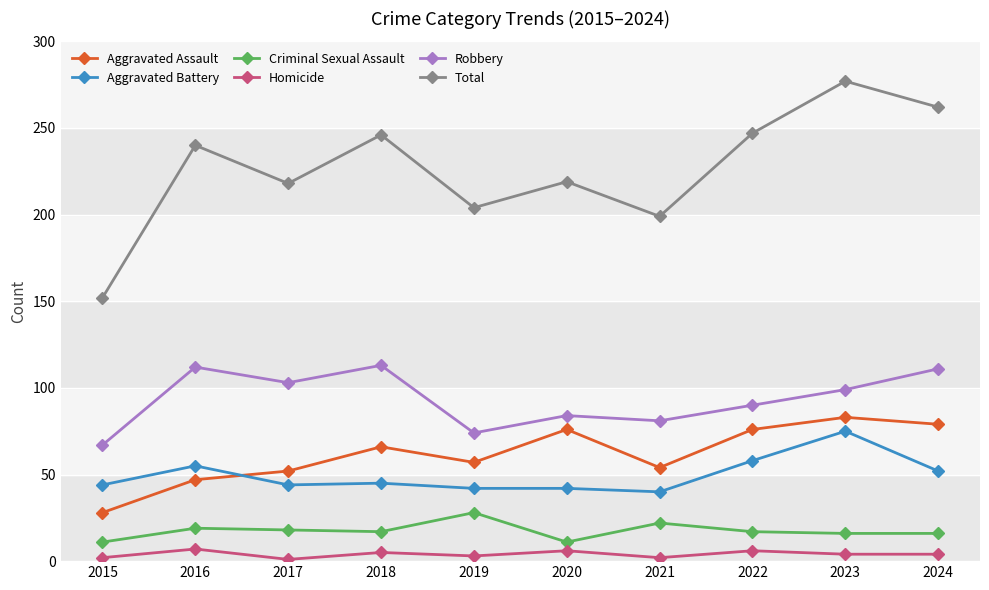

The Criminal Sexual Assault series shows 19 at 2016. True or false?

True